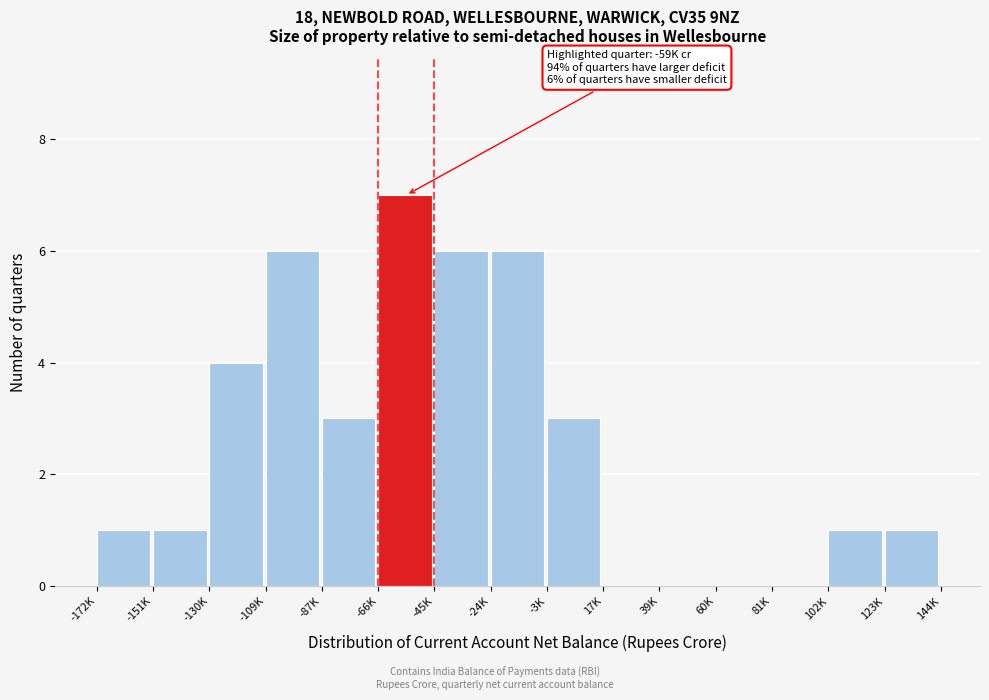

Reading left to right, list all the values displayed in this chart.

-172K=1	-151K=1	-130K=4	-109K=6	-87K=3	-66K=7	-45K=6	-24K=6	-3K=3	17K=0	39K=0	60K=0	81K=0	102K=1	123K=1